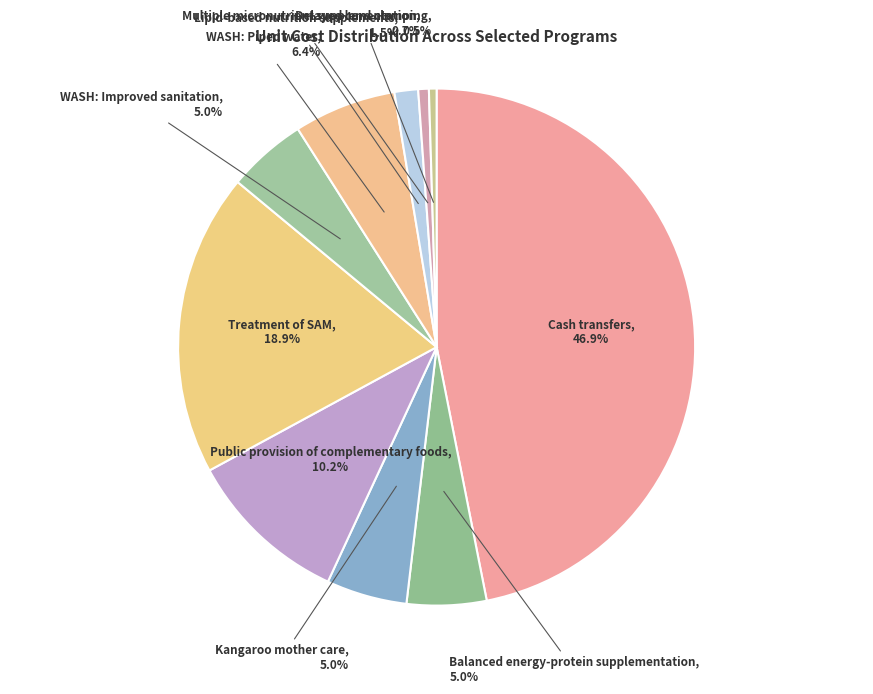

Between Treatment of SAM and WASH: Piped water, which is larger?

Treatment of SAM